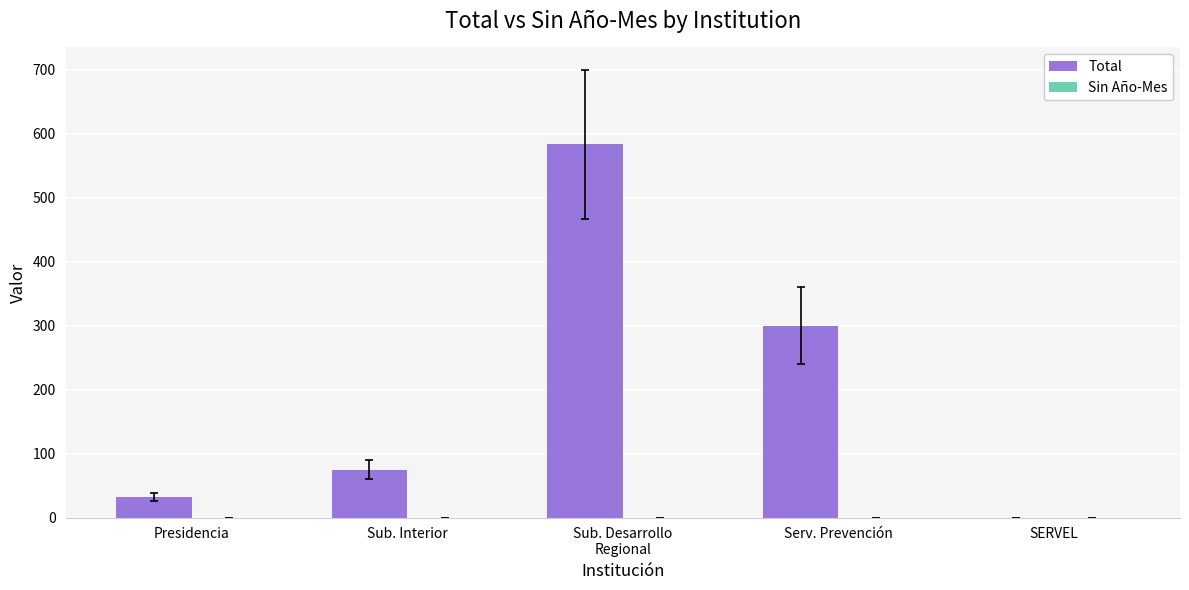

What is the sum of all values?

990